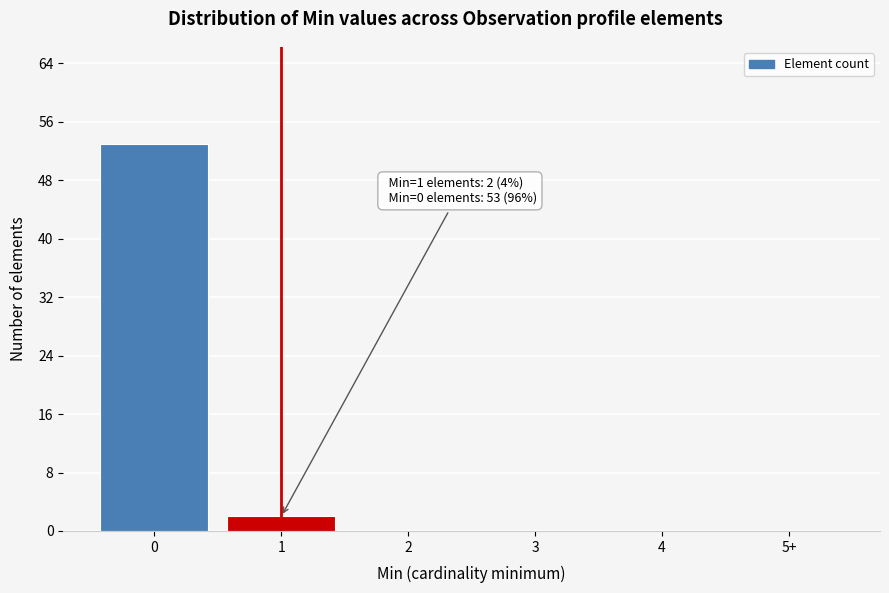

Reading left to right, extract all data points from this chart.

0=53	1=2	2=0	3=0	4=0	5+=0